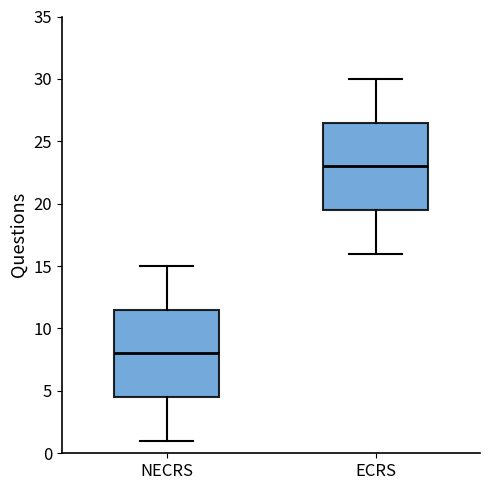

Reading left to right, transcribe this box plot: for each box, give where its median line is, the range the box spans, and where its two whiskers end, as read against the y-axis. The values are not printed on the chart, so give them approximately, as read against the axis.

NECRS: median 8.0, box 4.5 to 11.5, whiskers 1.0 to 15.0
ECRS: median 23.0, box 19.5 to 26.5, whiskers 16.0 to 30.0